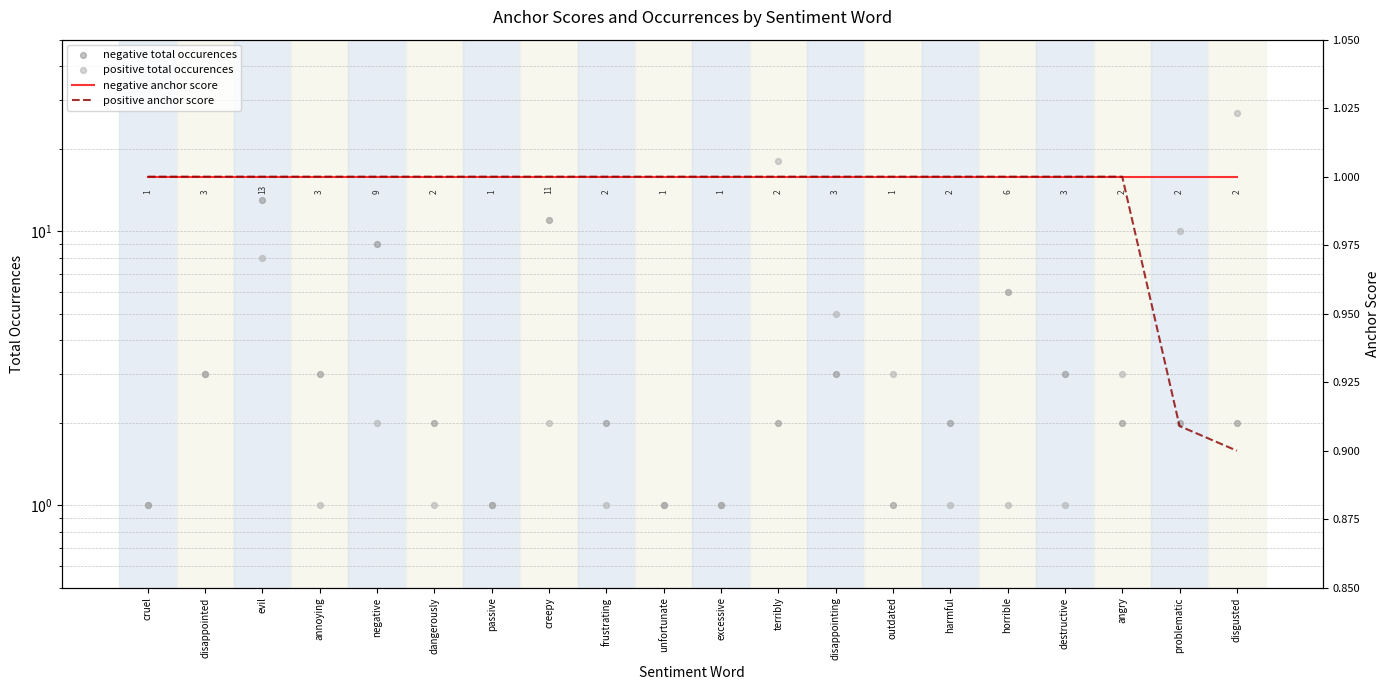

Which series contains the lowest Y value?

positive anchor score